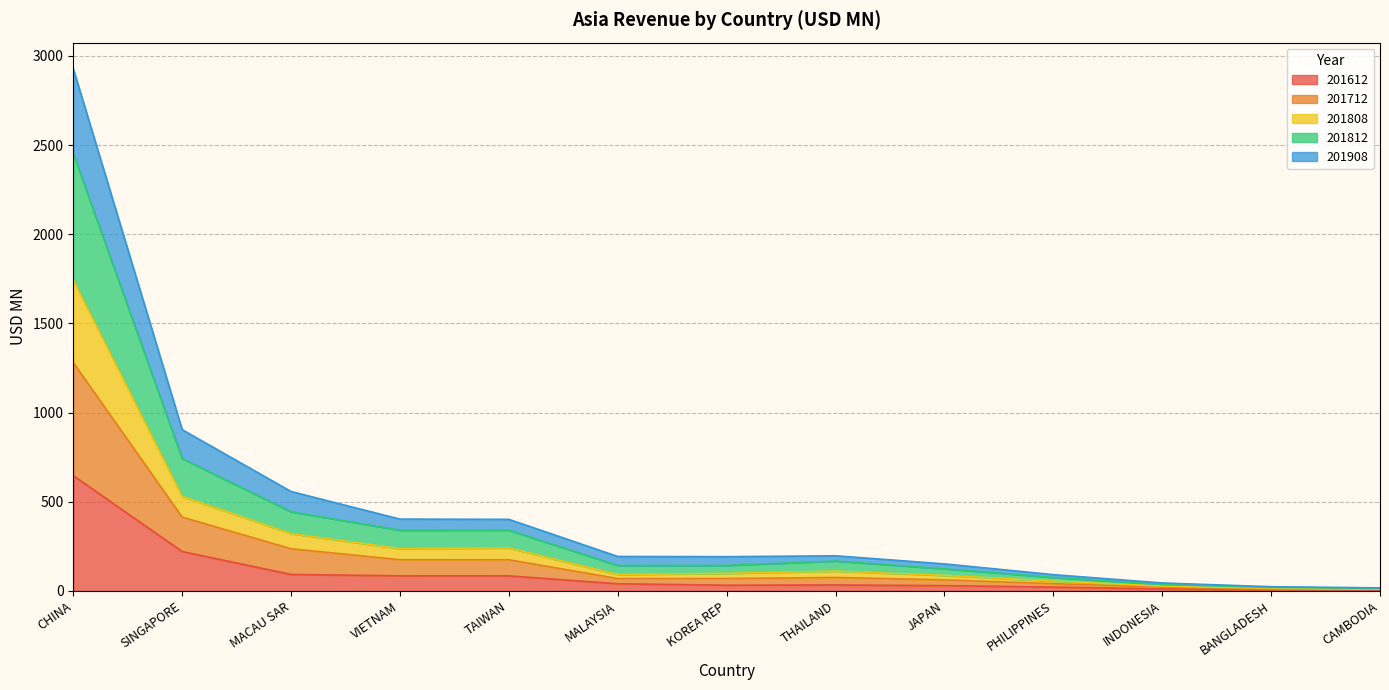

What is the value of the 201612 point at the 2nd from the left?

221.2